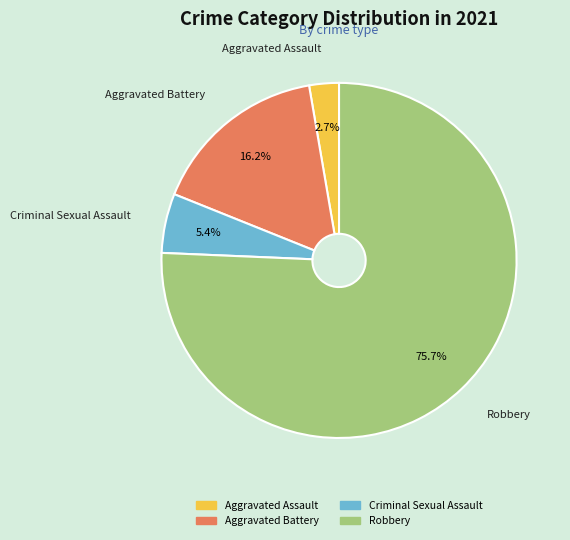

Is there any slice that represents more than half of the pie?

Yes